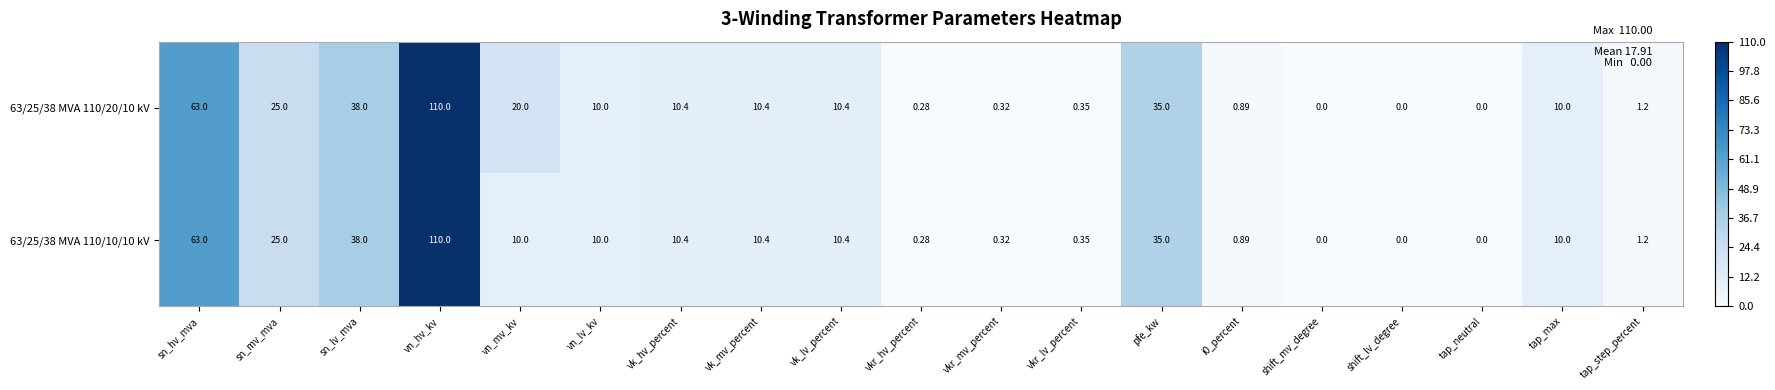

At which category does the chart reach its peak across all series?

vn_hv_kv